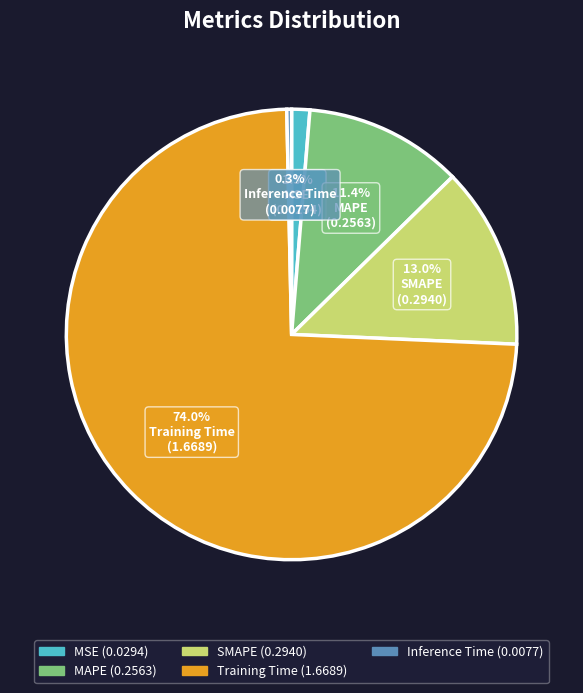

To the nearest percent, what is the difference between the largest and smallest slice percentages?

74%